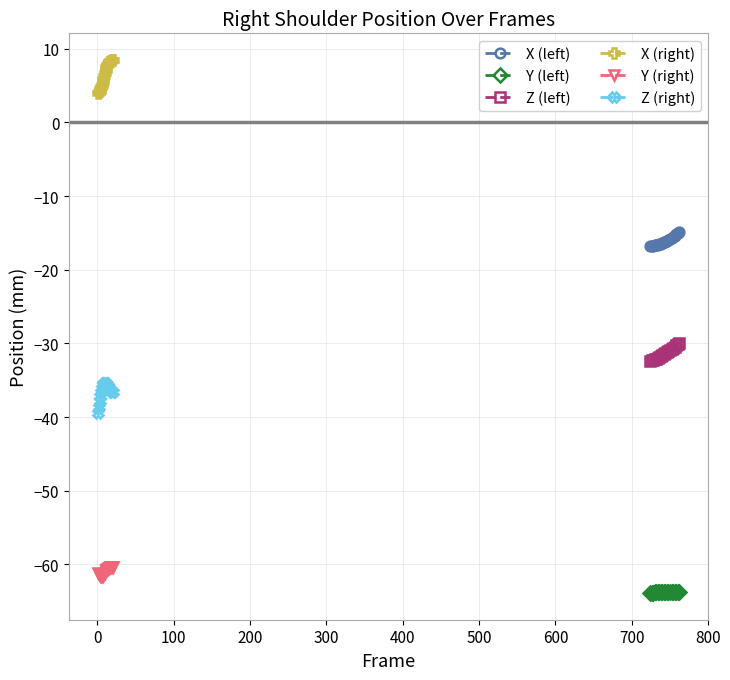

True or false: Y (right) and Y (left) cross at least once.

False